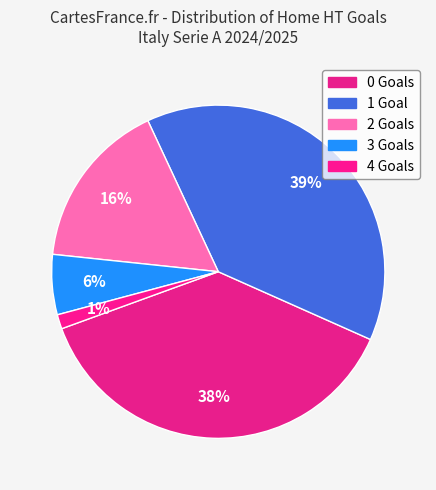

Is there any slice that represents more than half of the pie?

No